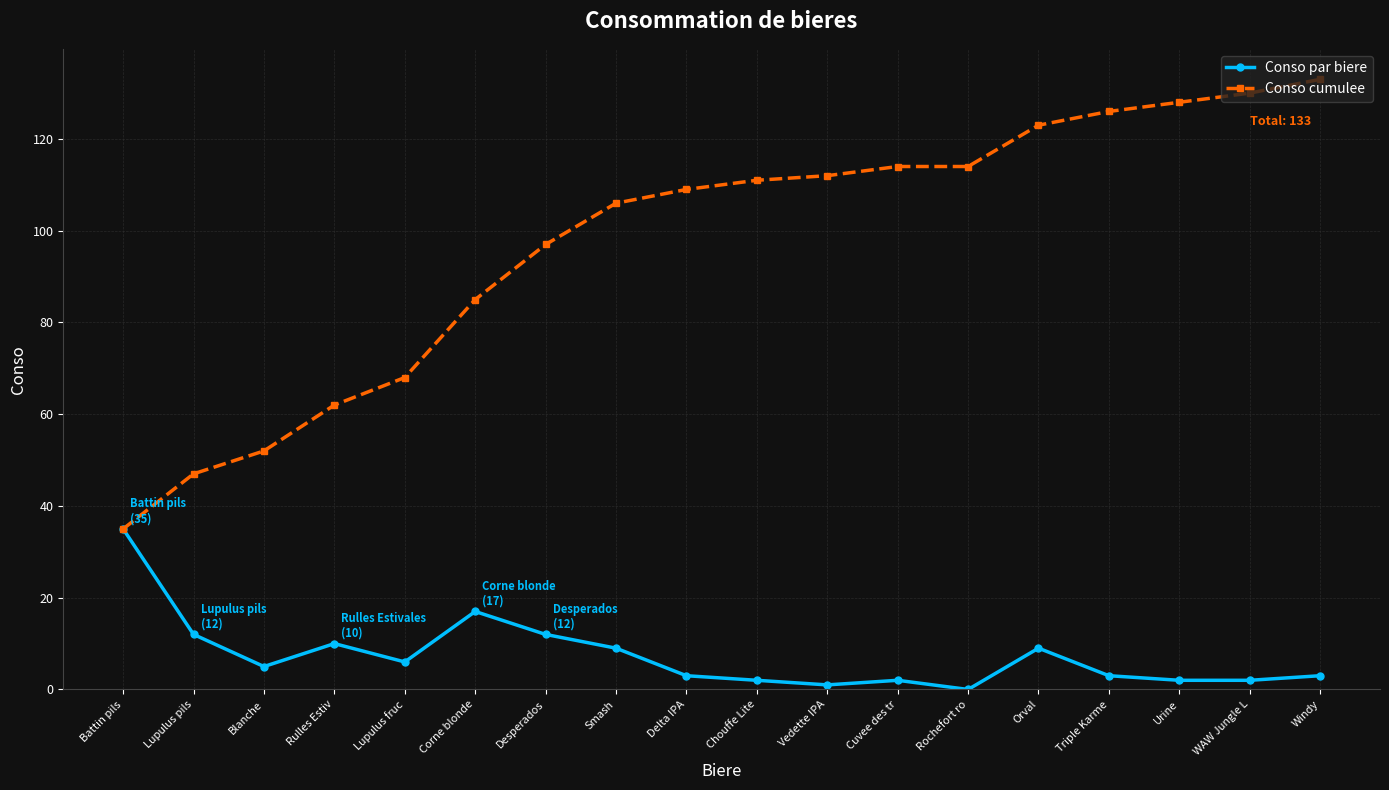

How many values in the Conso par biere series are below 5?

9